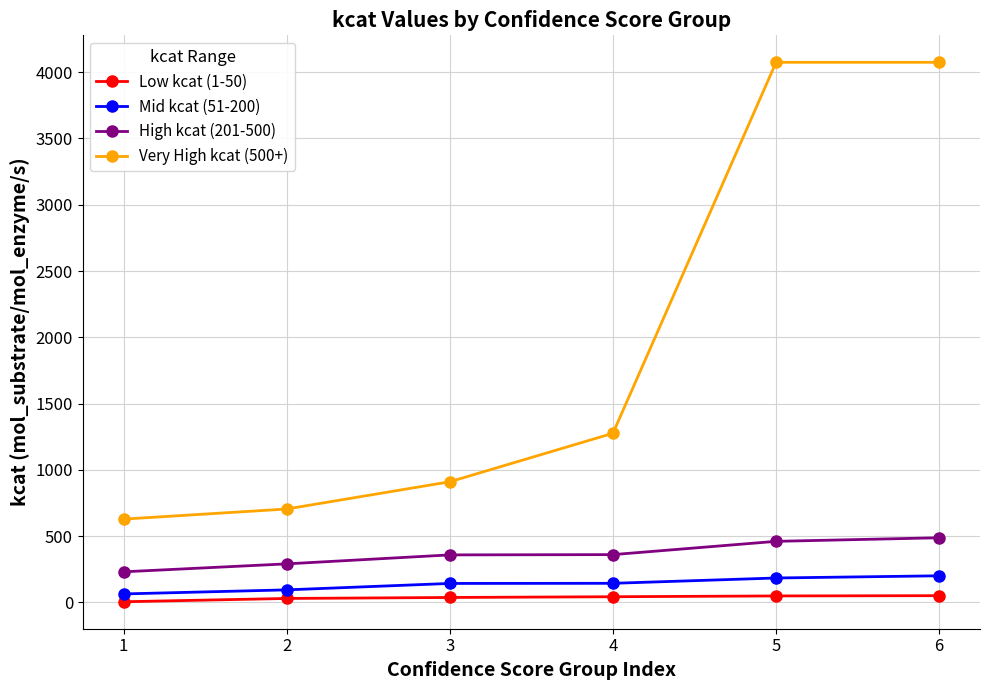

Which series has the widest spread of values?

Very High kcat (500+)